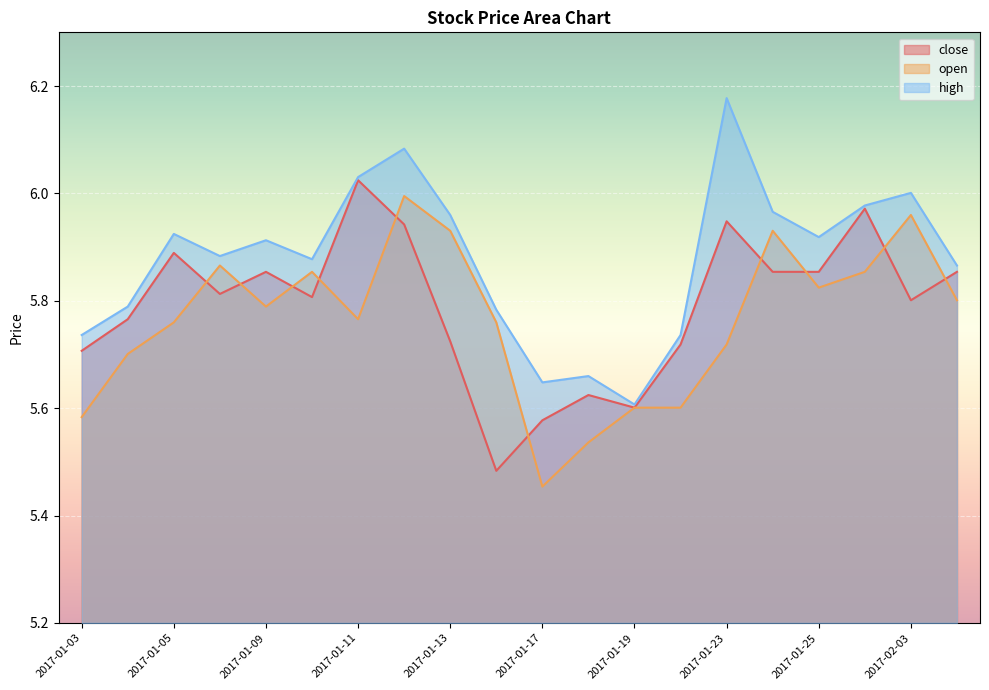

Reading left to right, what are all the values shown in this chart?

close: 2017-01-03=5.7	2017-01-04=5.8	2017-01-05=5.9	2017-01-06=5.8	2017-01-09=5.9	2017-01-10=5.8	2017-01-11=6.0	2017-01-12=5.9	2017-01-13=5.7	2017-01-16=5.5	2017-01-17=5.6	2017-01-18=5.6	2017-01-19=5.6	2017-01-20=5.7	2017-01-23=5.9	2017-01-24=5.9	2017-01-25=5.9	2017-01-26=6.0	2017-02-03=5.8	2017-02-06=5.9
open: 2017-01-03=5.6	2017-01-04=5.7	2017-01-05=5.8	2017-01-06=5.9	2017-01-09=5.8	2017-01-10=5.9	2017-01-11=5.8	2017-01-12=6.0	2017-01-13=5.9	2017-01-16=5.8	2017-01-17=5.5	2017-01-18=5.5	2017-01-19=5.6	2017-01-20=5.6	2017-01-23=5.7	2017-01-24=5.9	2017-01-25=5.8	2017-01-26=5.9	2017-02-03=6.0	2017-02-06=5.8
high: 2017-01-03=5.7	2017-01-04=5.8	2017-01-05=5.9	2017-01-06=5.9	2017-01-09=5.9	2017-01-10=5.9	2017-01-11=6.0	2017-01-12=6.1	2017-01-13=6.0	2017-01-16=5.8	2017-01-17=5.6	2017-01-18=5.7	2017-01-19=5.6	2017-01-20=5.7	2017-01-23=6.2	2017-01-24=6.0	2017-01-25=5.9	2017-01-26=6.0	2017-02-03=6.0	2017-02-06=5.9